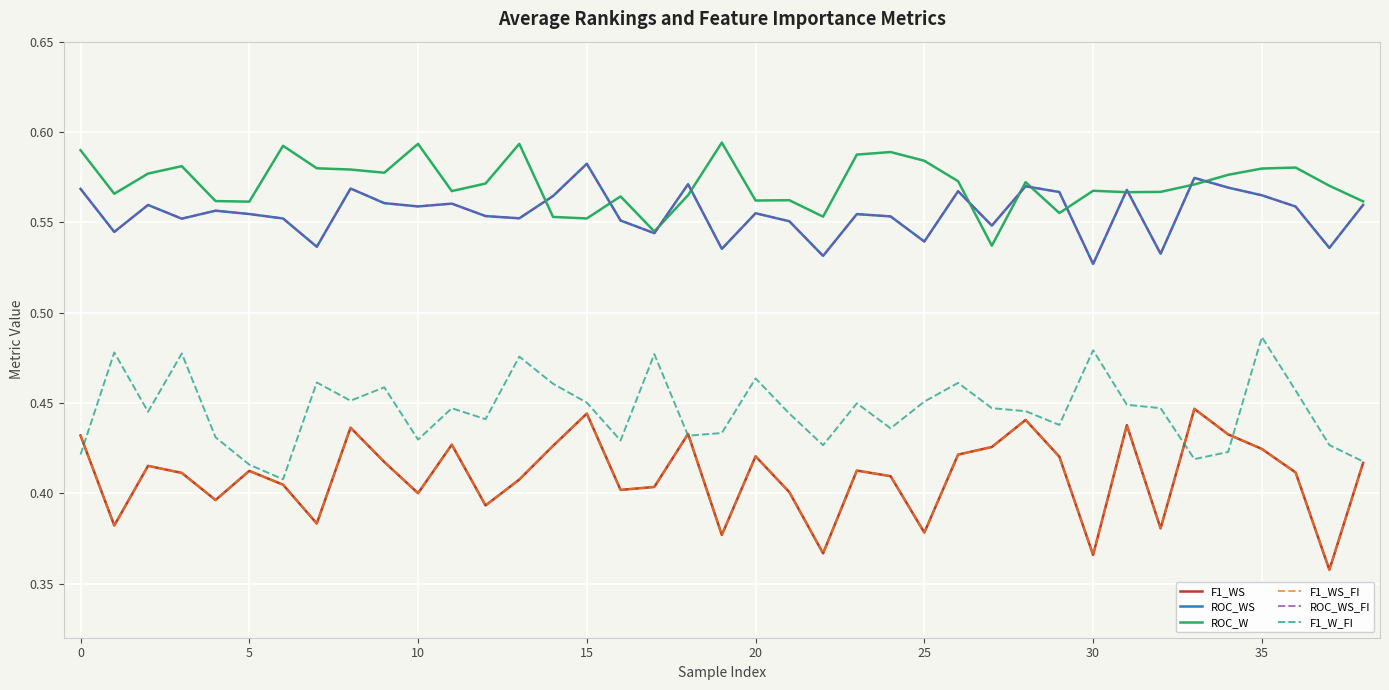

At which category is the sum across all series the highest?

15